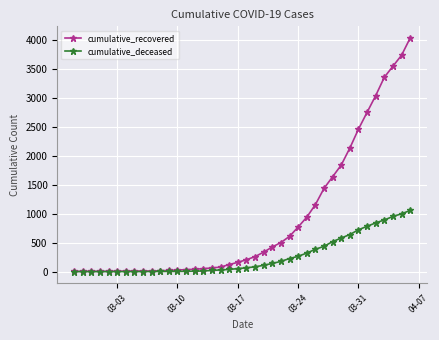

Rank the series by their maximum value, from highest to lowest.

cumulative_recovered, cumulative_deceased